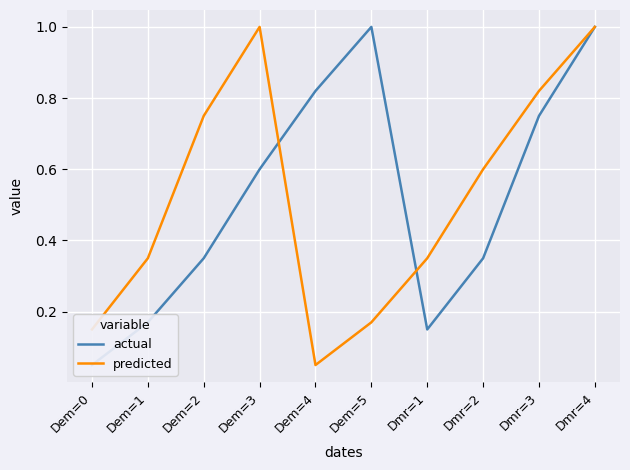

True or false: actual has a value of 0.1 at Dmr=1.

True